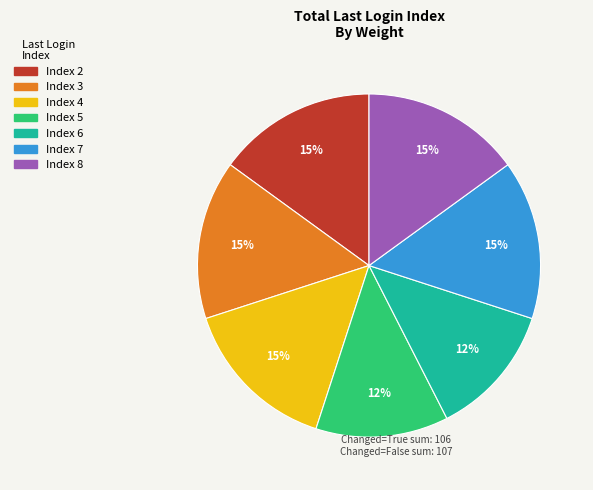

Does any single category account for the majority?

No